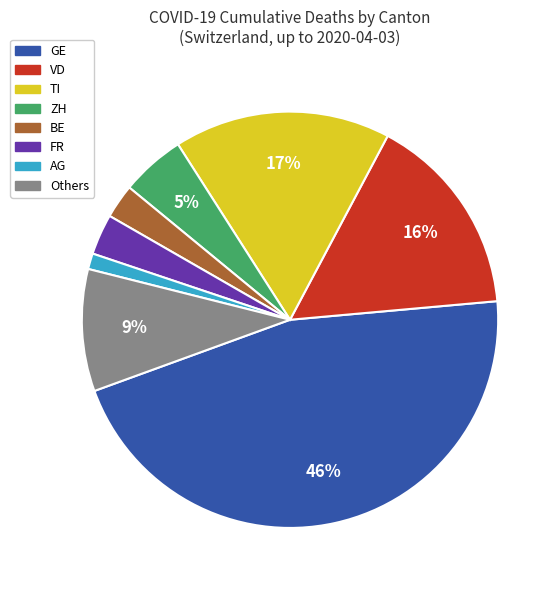

Does any single category account for the majority?

No